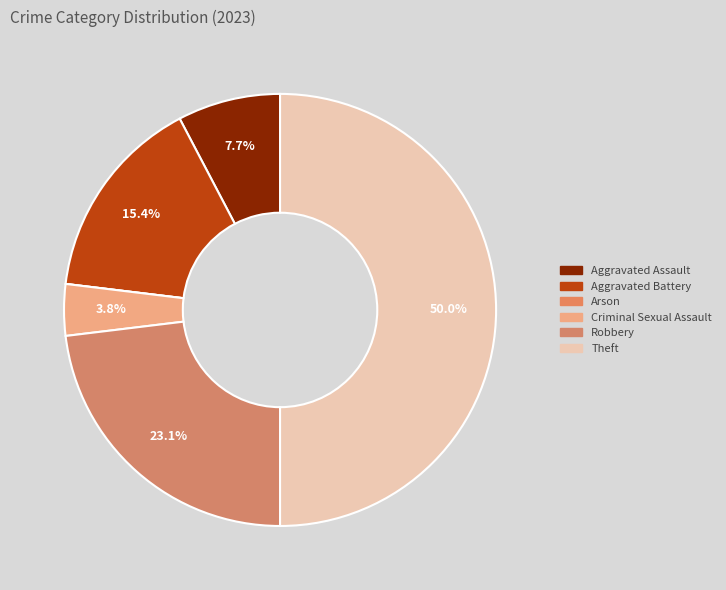

Rank the categories by value from lowest to highest.

Arson, Criminal Sexual Assault, Aggravated Assault, Aggravated Battery, Robbery, Theft